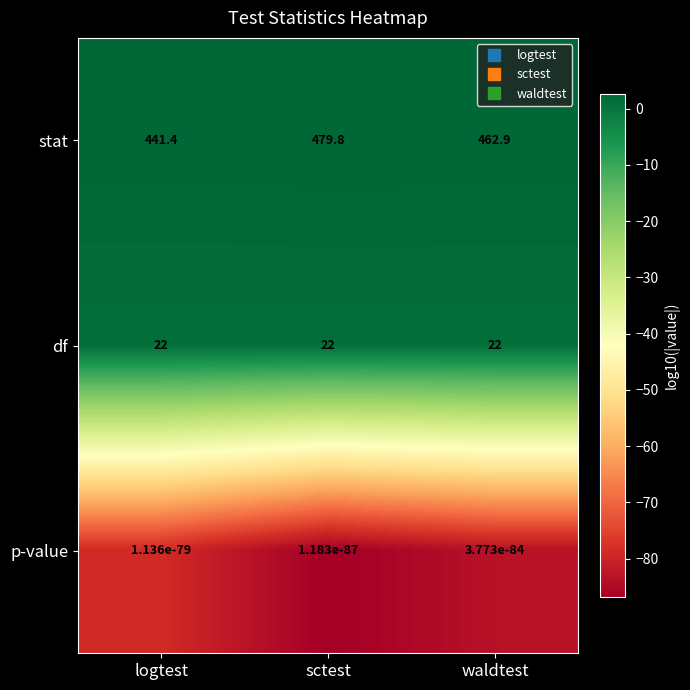

Rank the series at waldtest from highest to lowest value.

stat, df, p-value